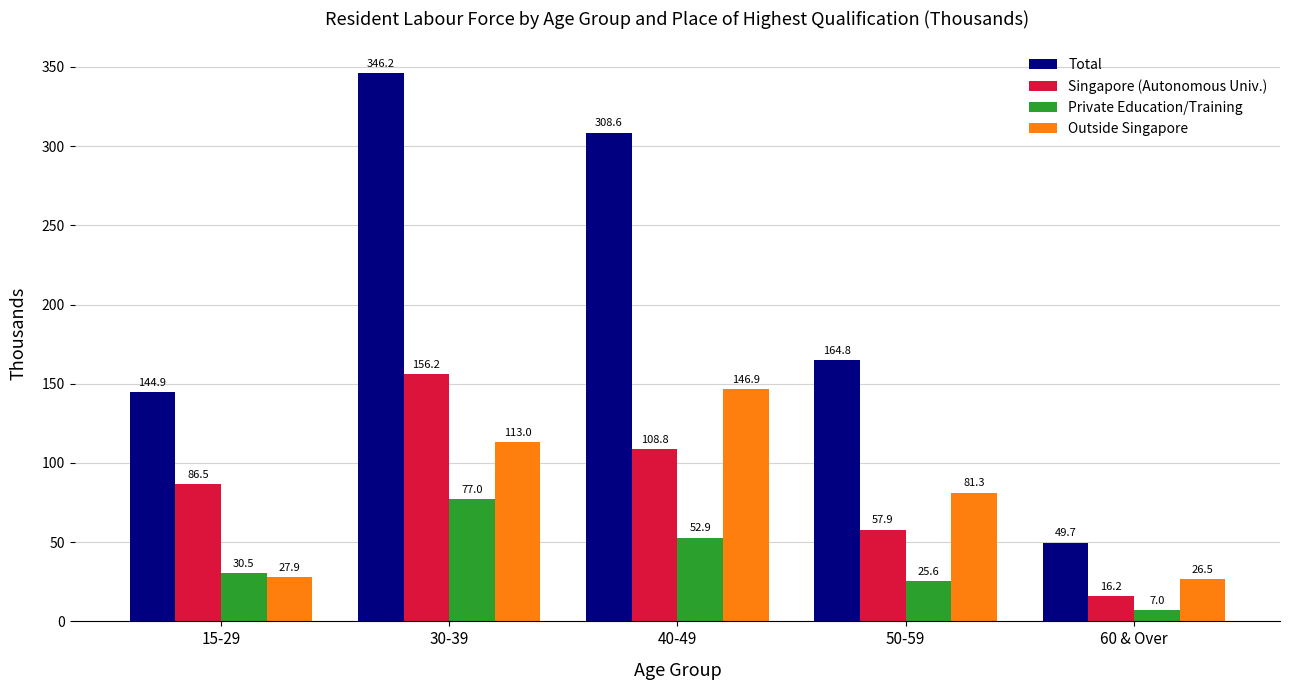

What is the total value across all series at 30-39?

692.4